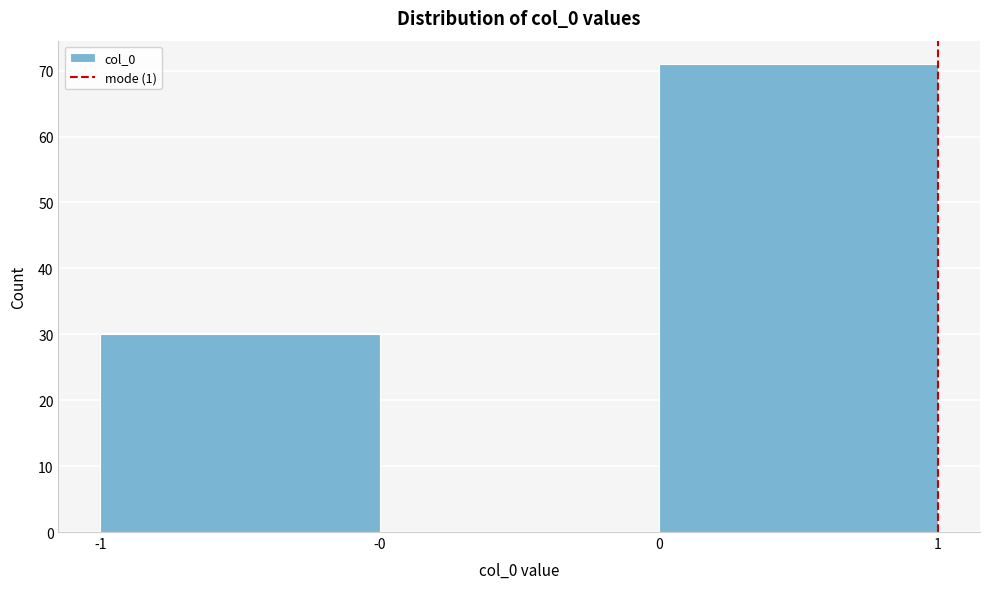

Reading right to left, list all the values displayed in this chart.

0=71	-0=0	-1=30